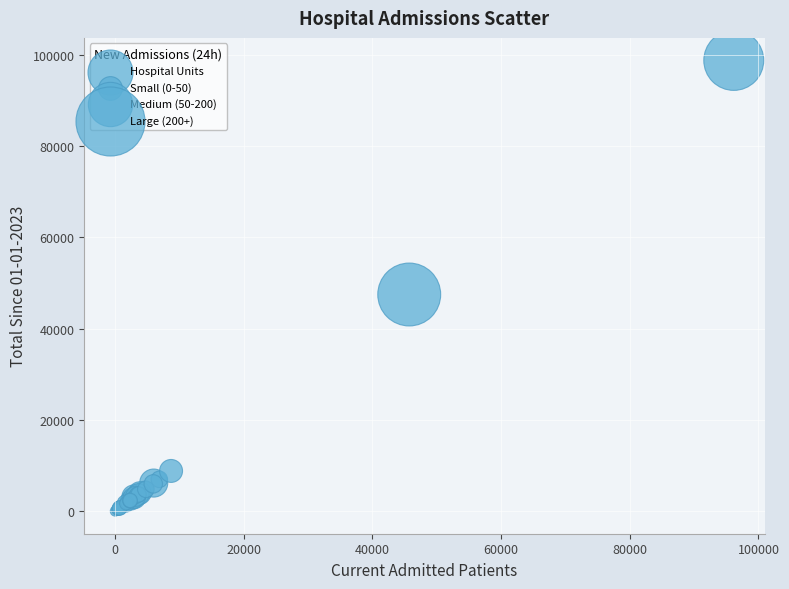

What Y value in the scatter plot is closest to 49400?

47496